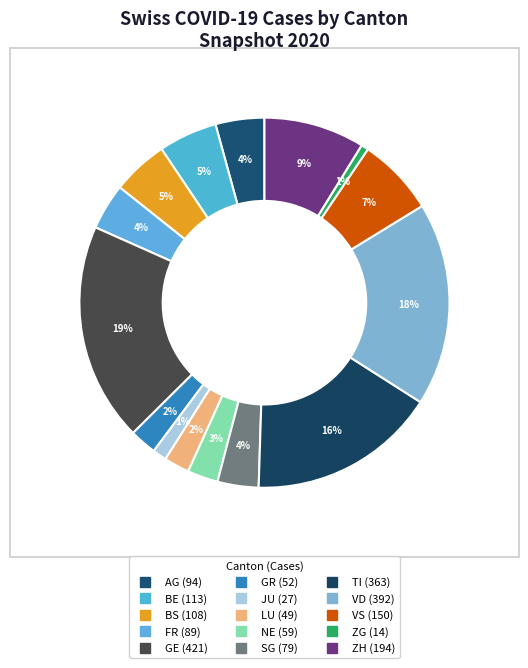

To the nearest percent, what portion does BS represent?

5%